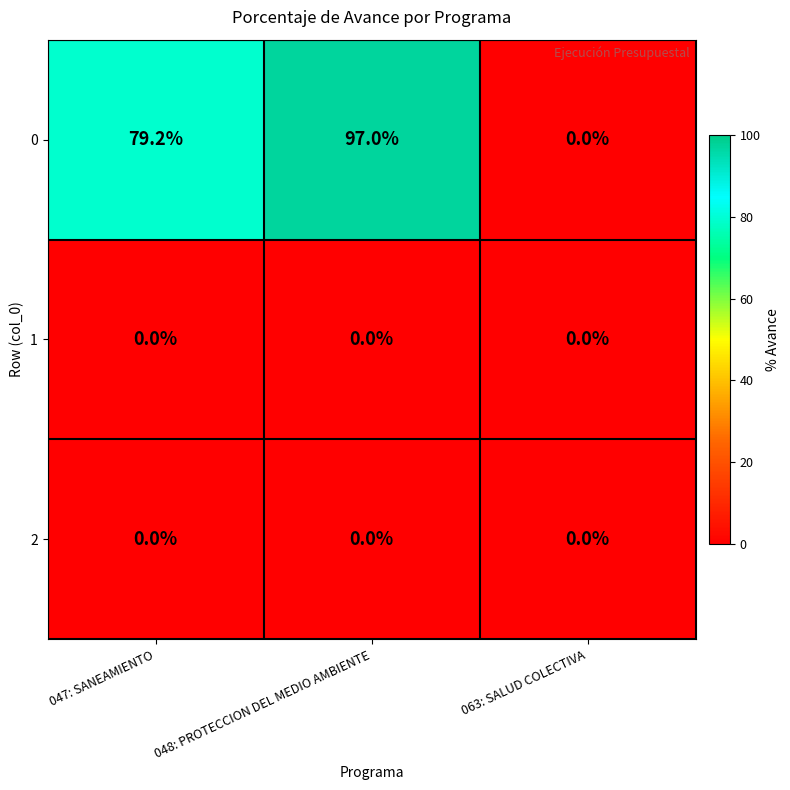

Is the value of 0 at 047: SANEAMIENTO greater than the value of 2 at 047: SANEAMIENTO?

Yes